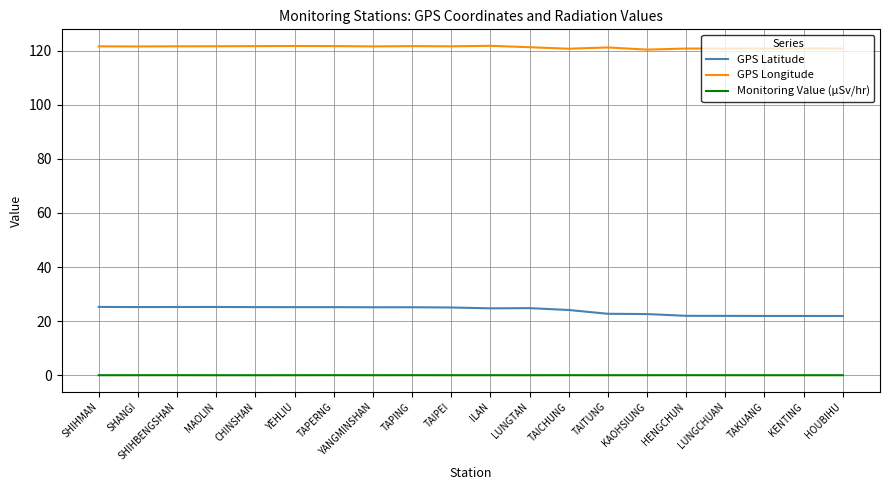

Rank the series by their maximum value, from highest to lowest.

GPS Longitude, GPS Latitude, Monitoring Value (µSv/hr)